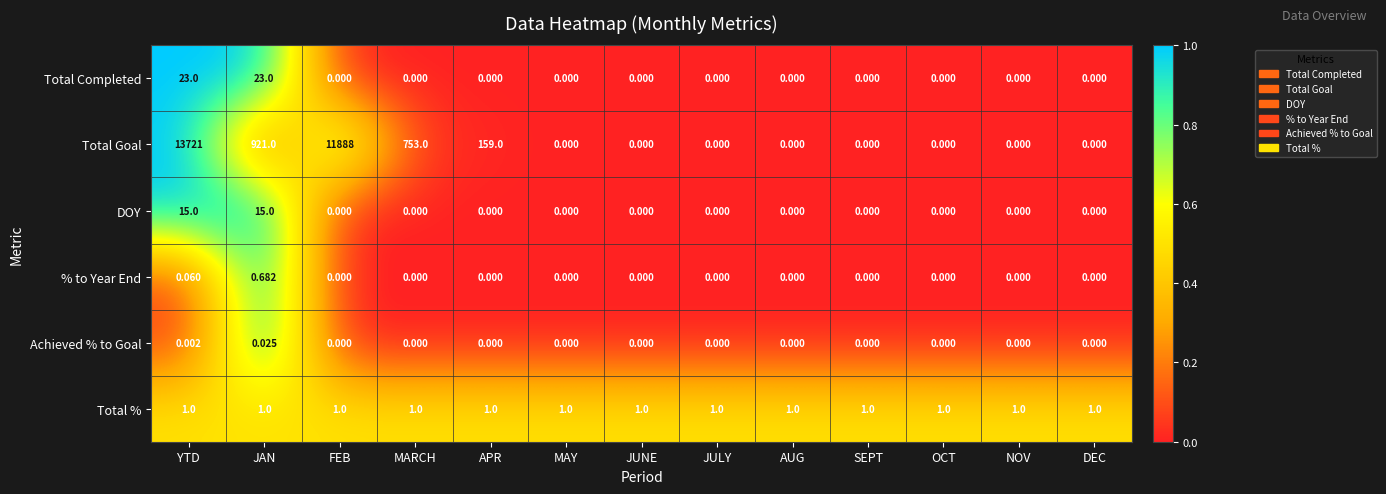

Which series has the largest total across all categories?

Total Goal